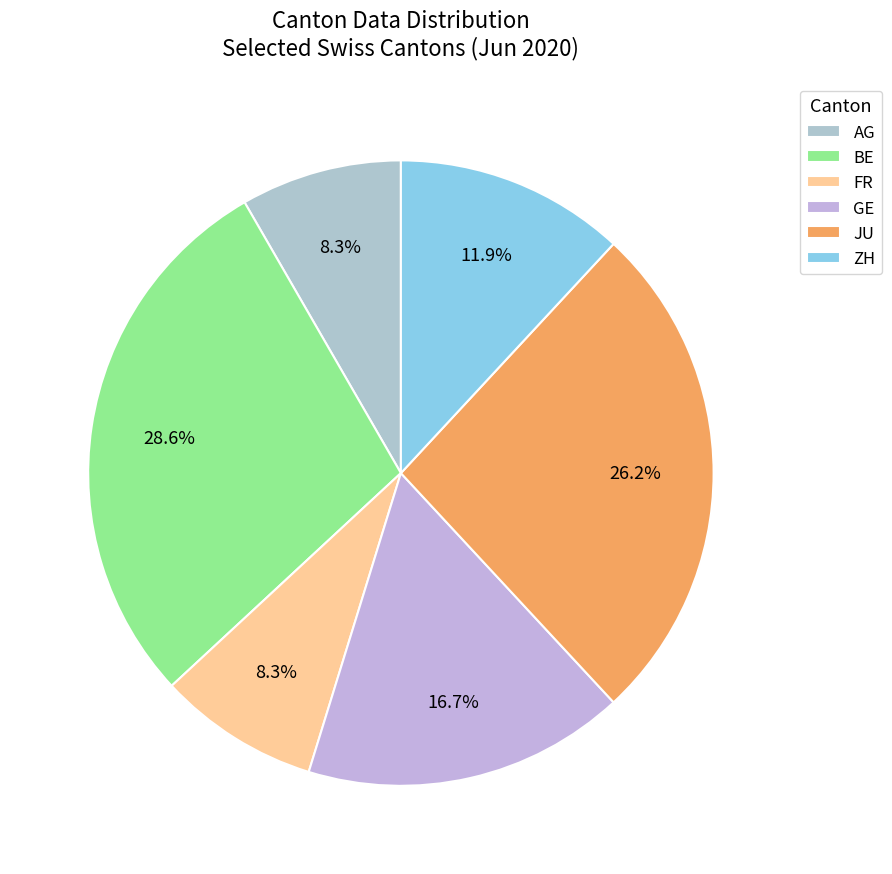

What is the change in value from BE to JU?

-8